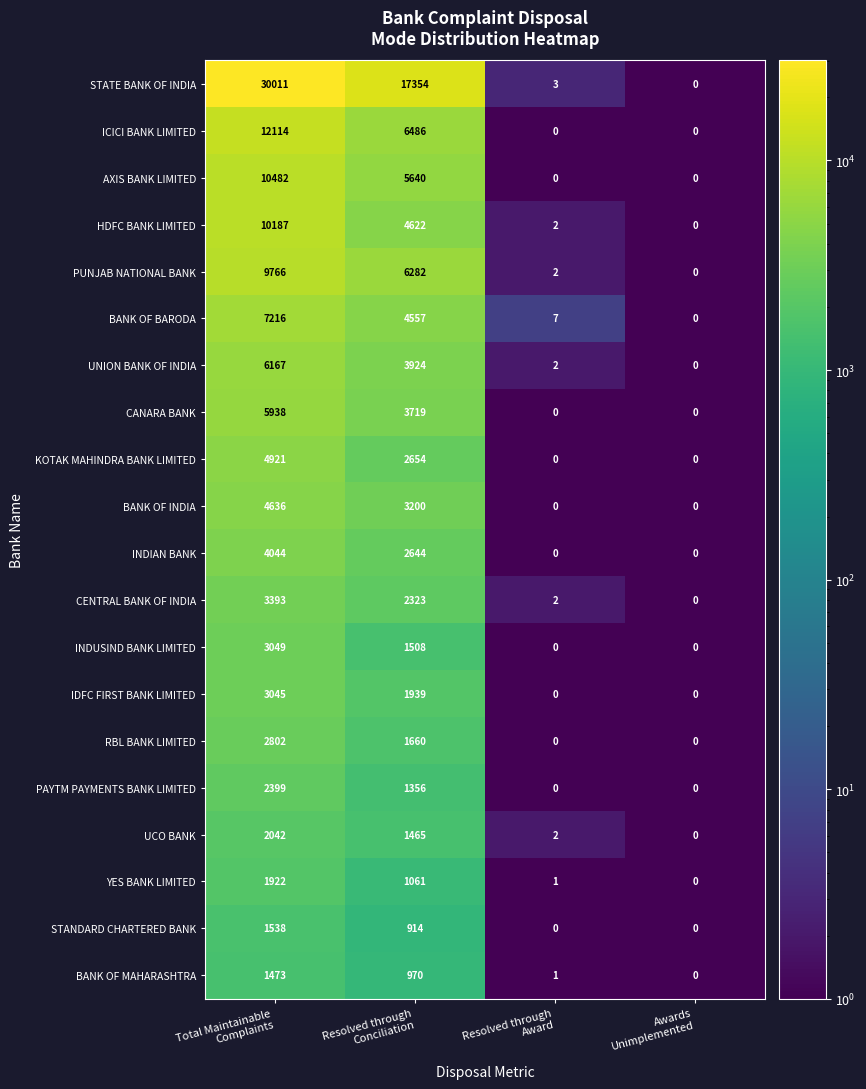

What is the highest value of the YES BANK LIMITED series?

1922